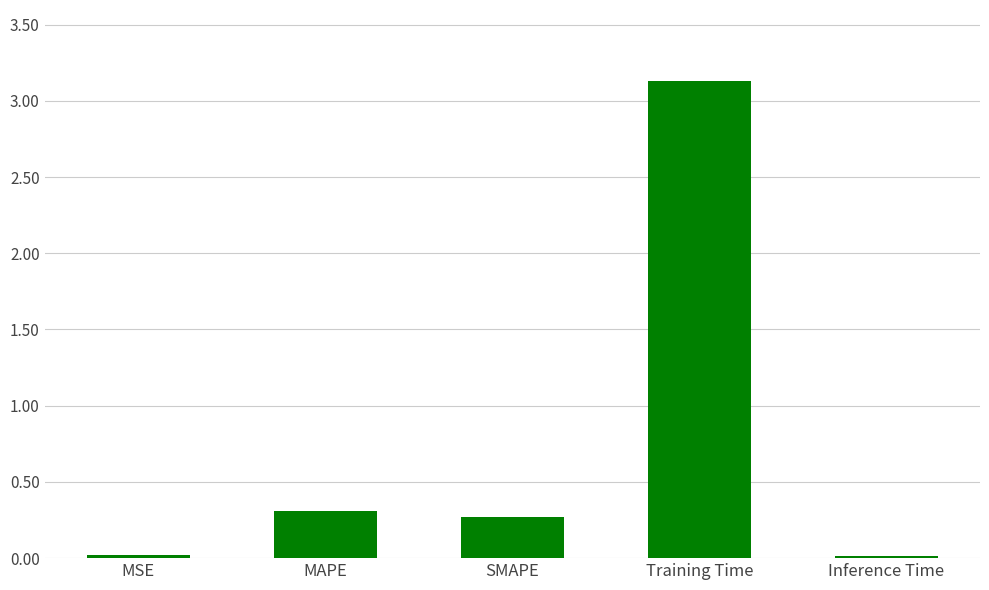

Which label corresponds to the largest value in the chart?

Training Time